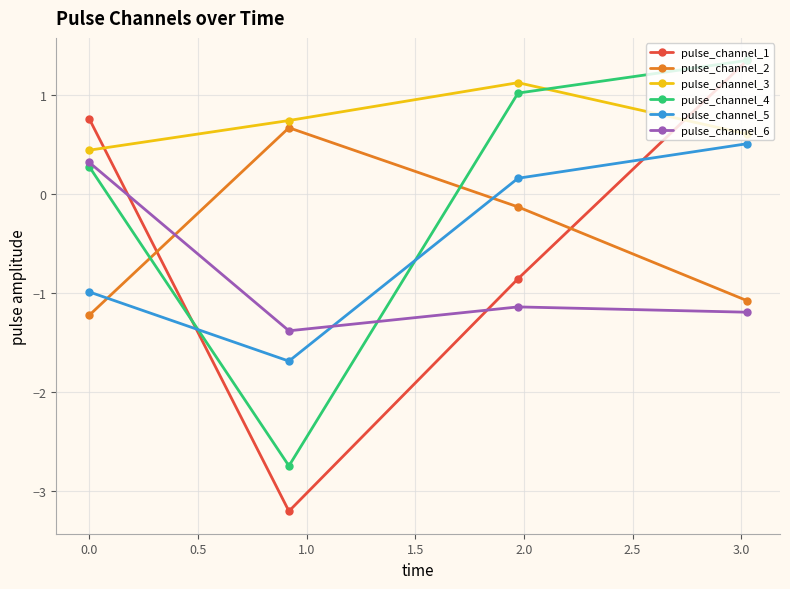

True or false: pulse_channel_4 and pulse_channel_2 intersect in this chart.

True